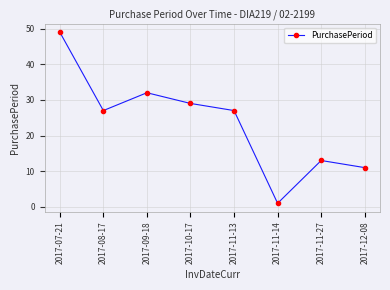

Where is the first local minimum?

2017-08-17